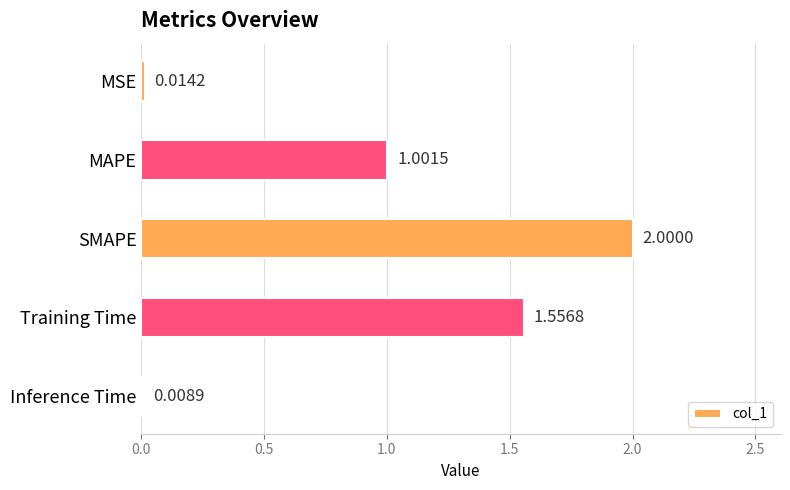

What is the sum of all values?

4.6